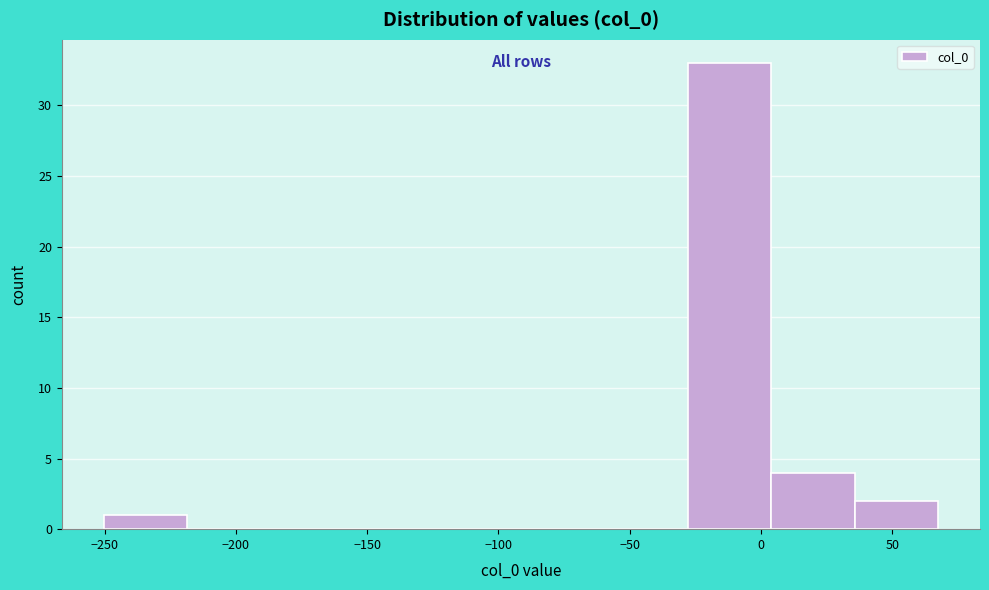

Reading left to right, list every bar in this chart as the range it spans on the x-axis followed by its height. Neither the bar edges nor the heights are printed on the chart, so give them approximately, as read against the axes.

-250 to -220: 1
-220 to -185: 0
-185 to -155: 0
-155 to -125: 0
-125 to -90: 0
-90 to -60: 0
-60 to -30: 0
-30 to 5: 33
5 to 35: 4
35 to 65: 2